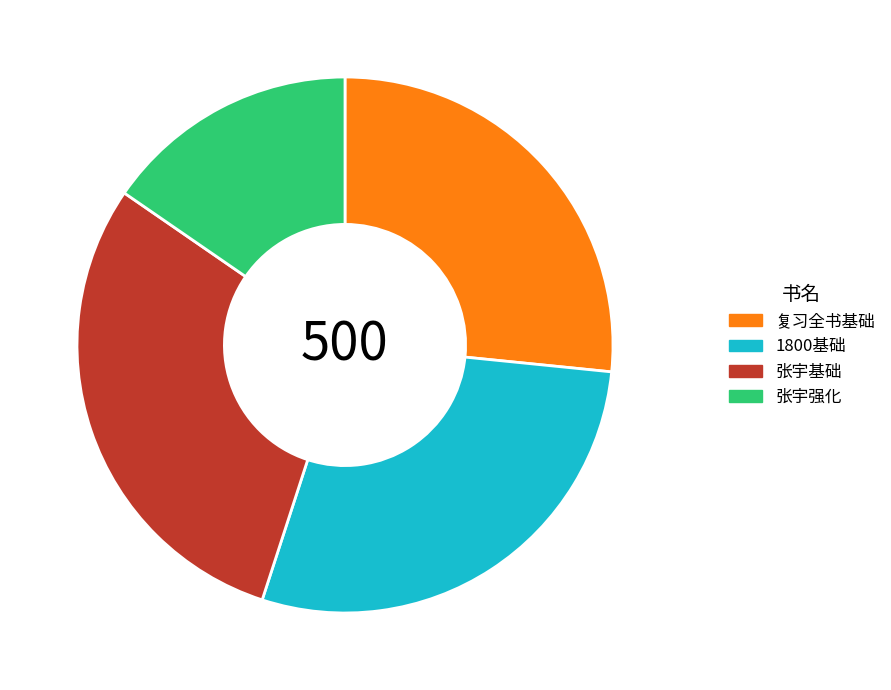

How many segments does this pie chart have?

4